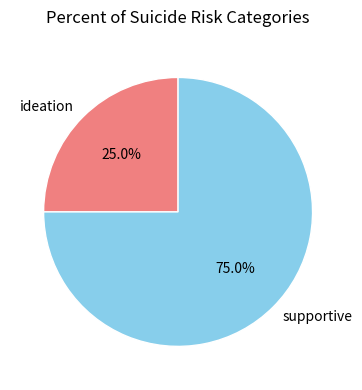

How many segments does this pie chart have?

2